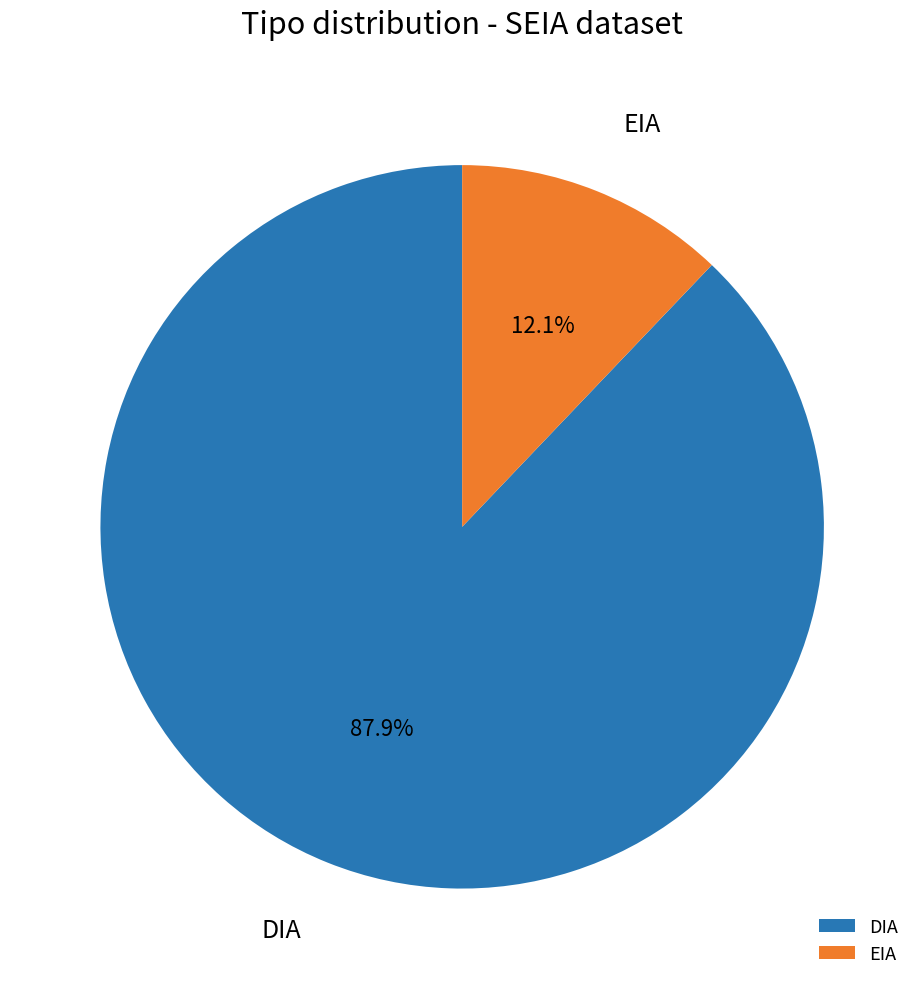

Count the number of slices in the pie.

2